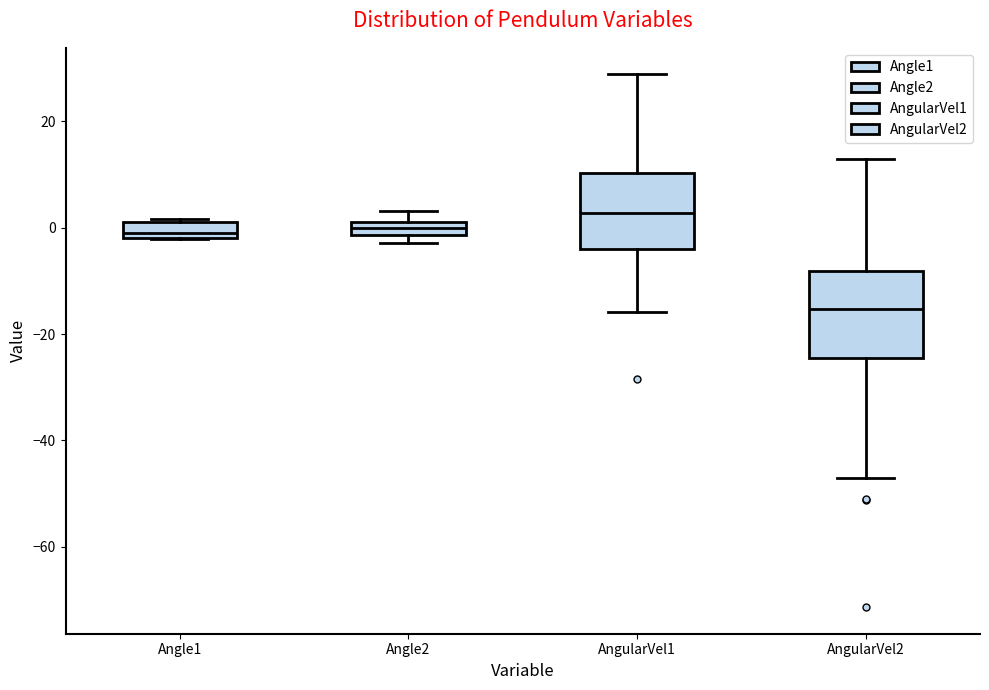

Which box is the tallest, from its lower edge to its upper edge?

AngularVel2